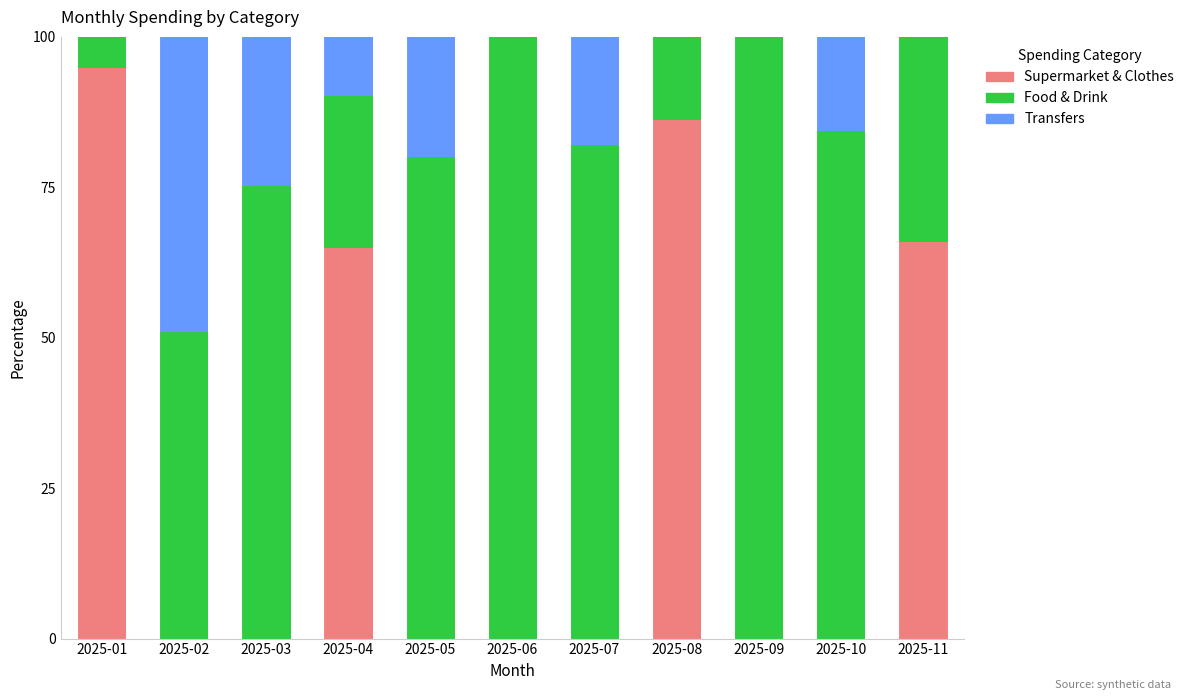

Is it true that Supermarket & Clothes equals 0.0 at 2025-09?

True